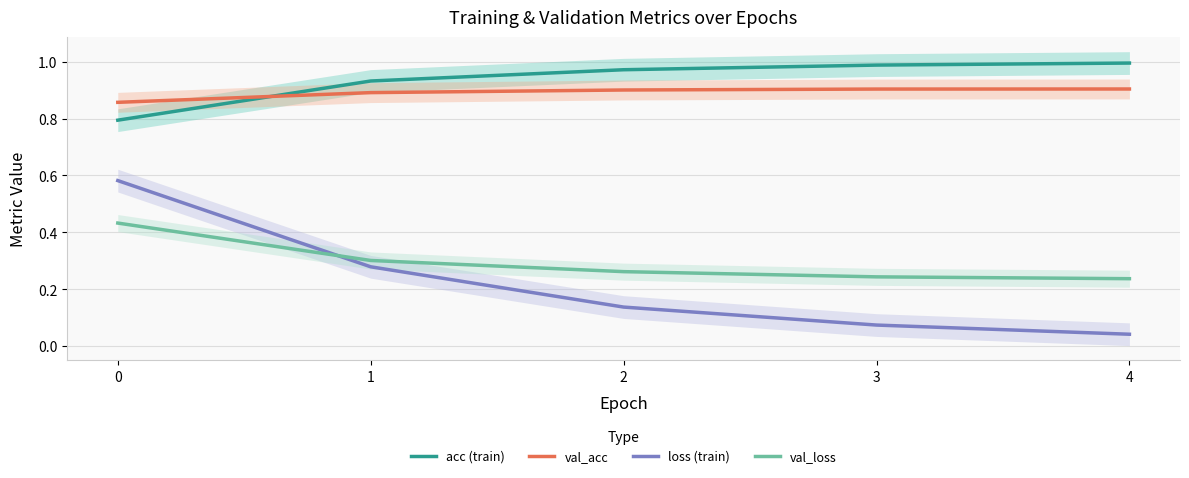

How many lines are shown in the chart?

4